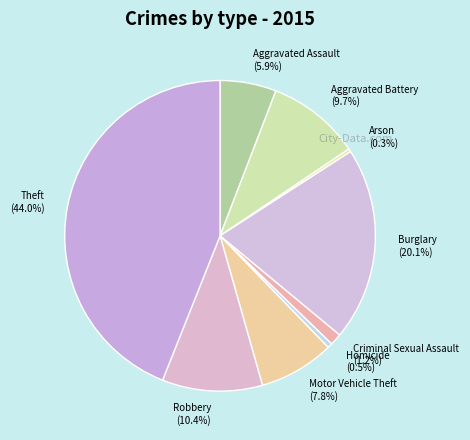

Does Arson account for over 50% of the chart?

No